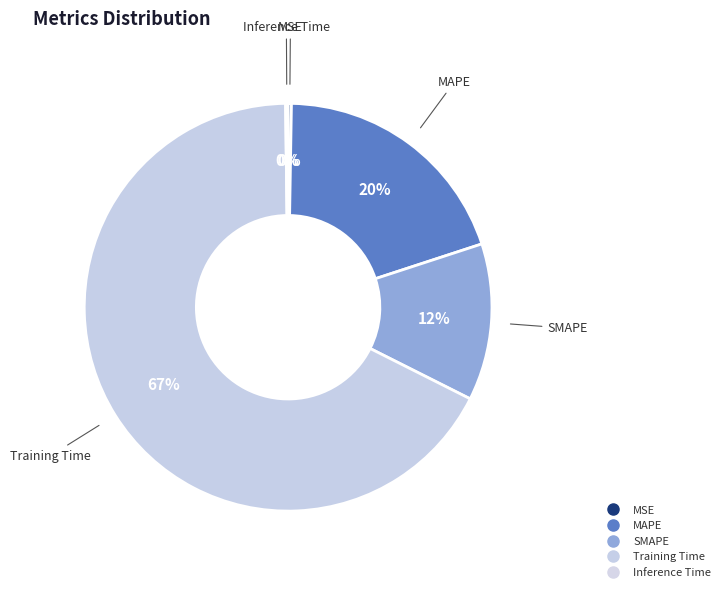

What is the largest slice in the pie chart?

Training Time